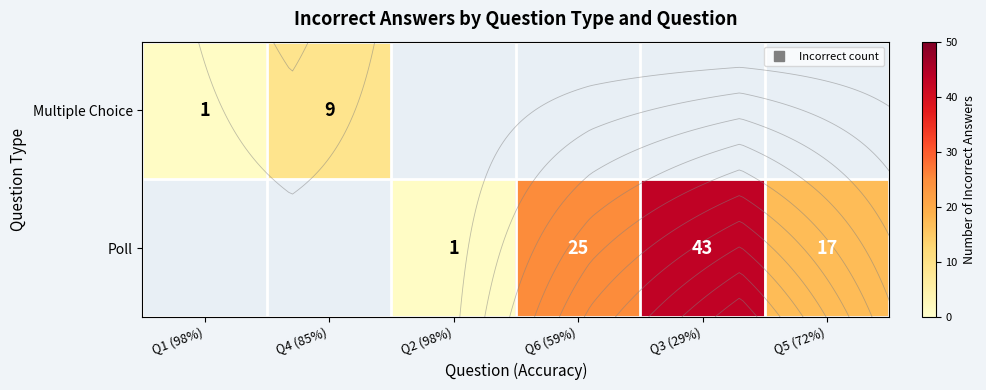

Rank the series by their average value, from lowest to highest.

Multiple Choice, Poll